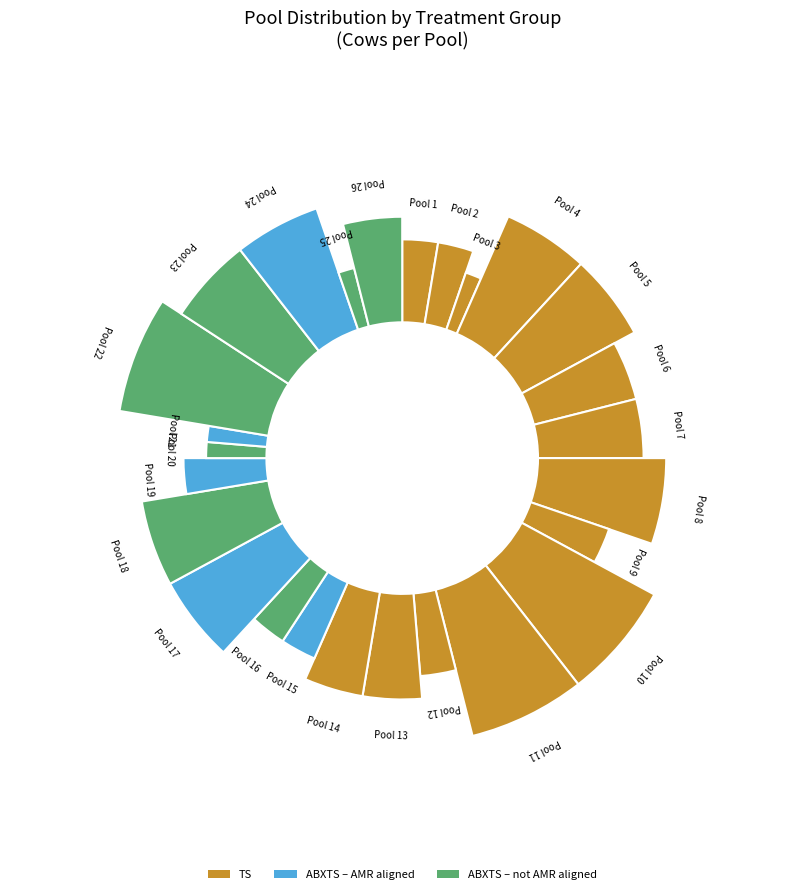

How many segments does this pie chart have?

26